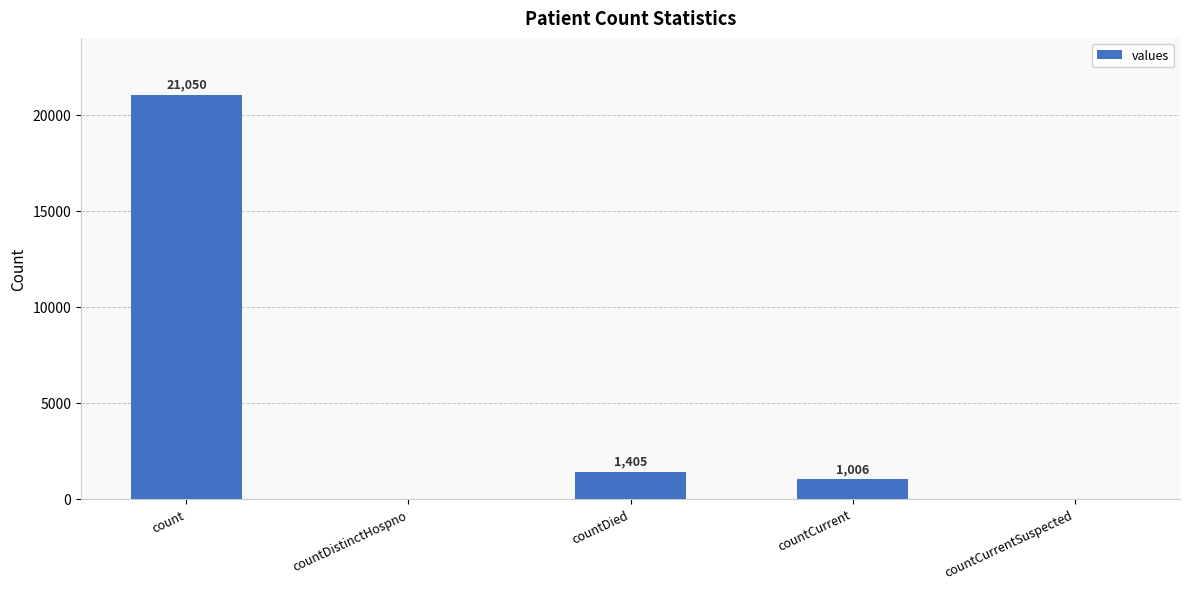

Approximately how many times larger is the value at count compared to countCurrent?

20.9